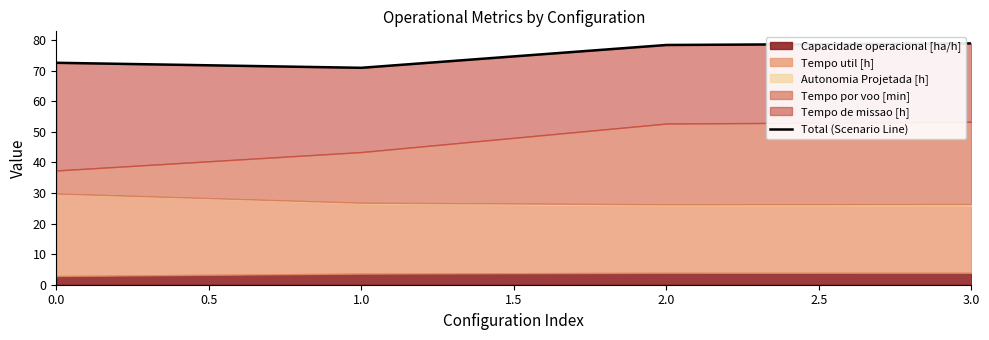

What is the change in value from 2.0 to 3.0?

+0.5